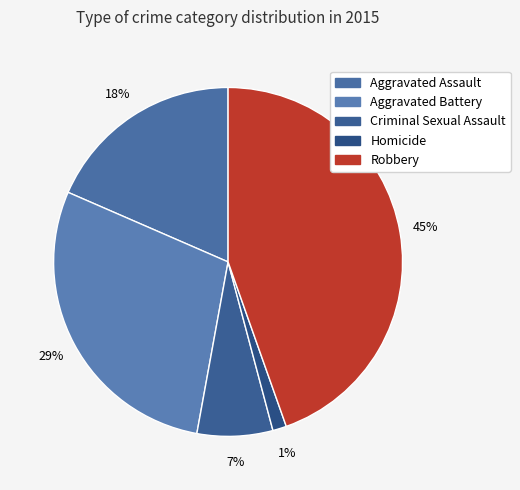

Count the number of slices in the pie.

5